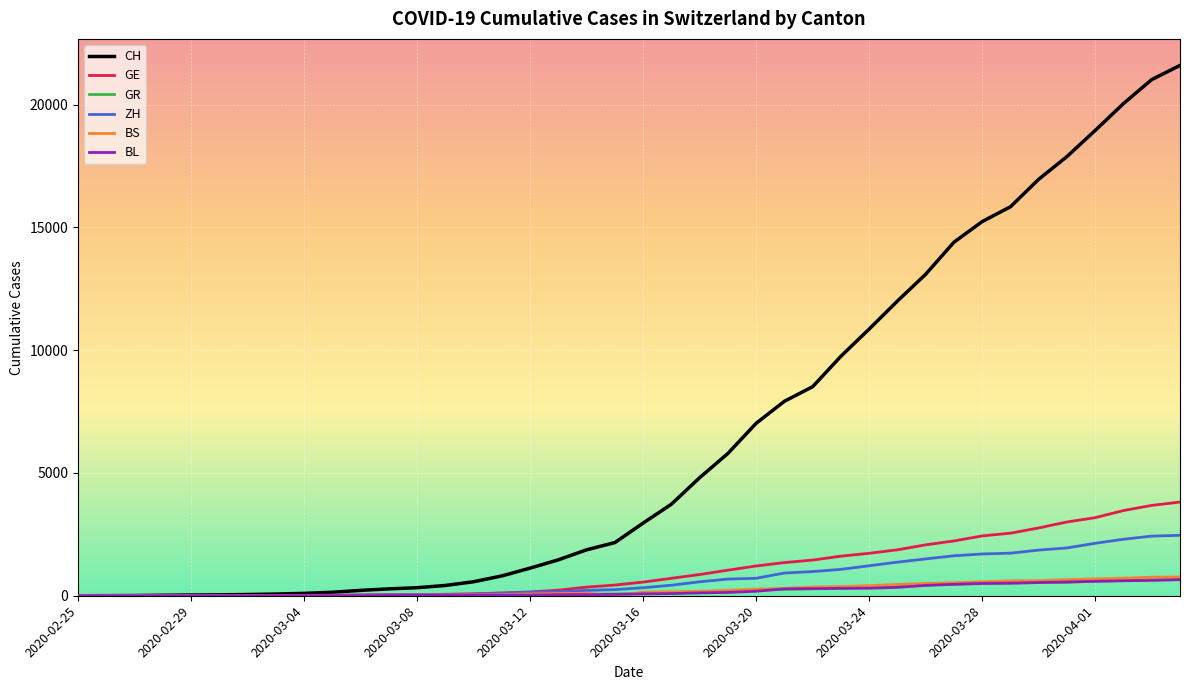

What is the greatest value displayed?

21593